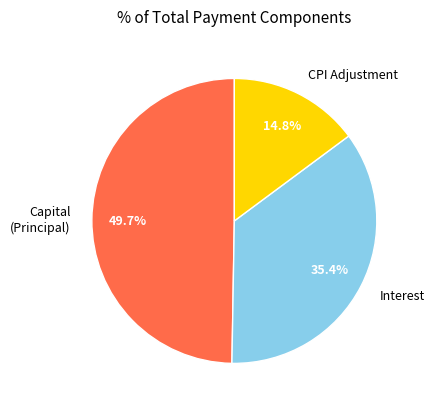

Which slice is the largest?

Capital (Principal)